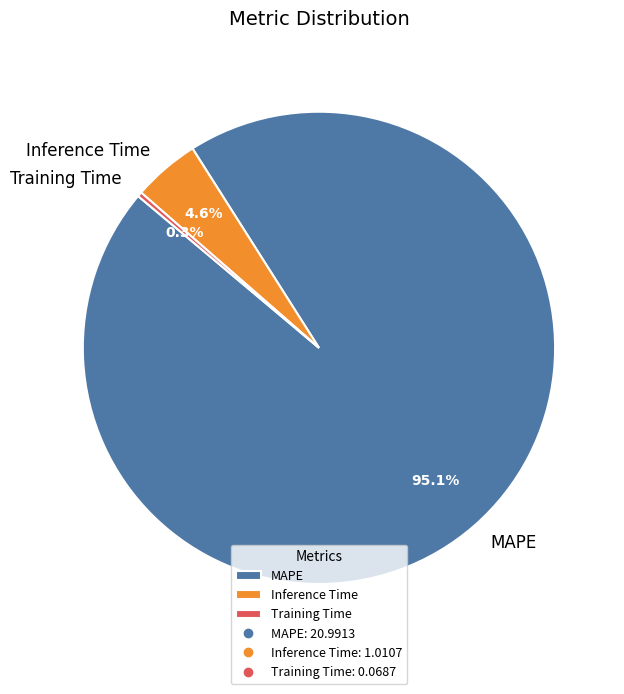

Count the number of slices in the pie.

3